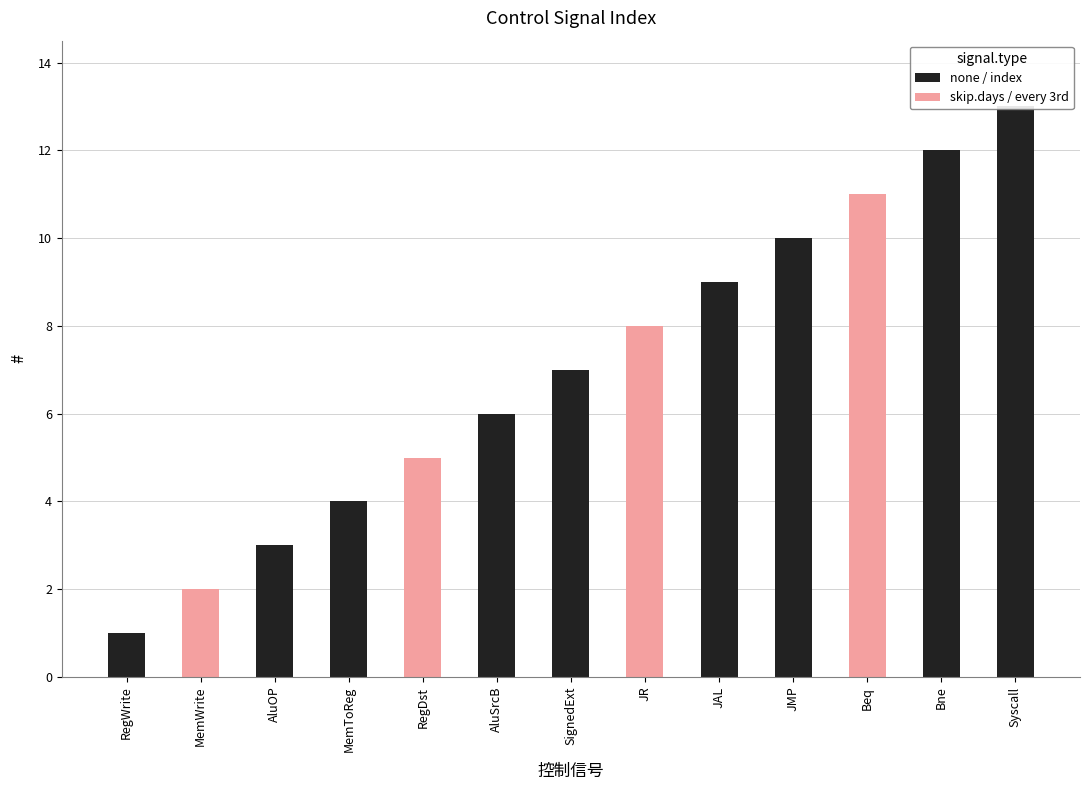

Does the chart contain any negative values?

No